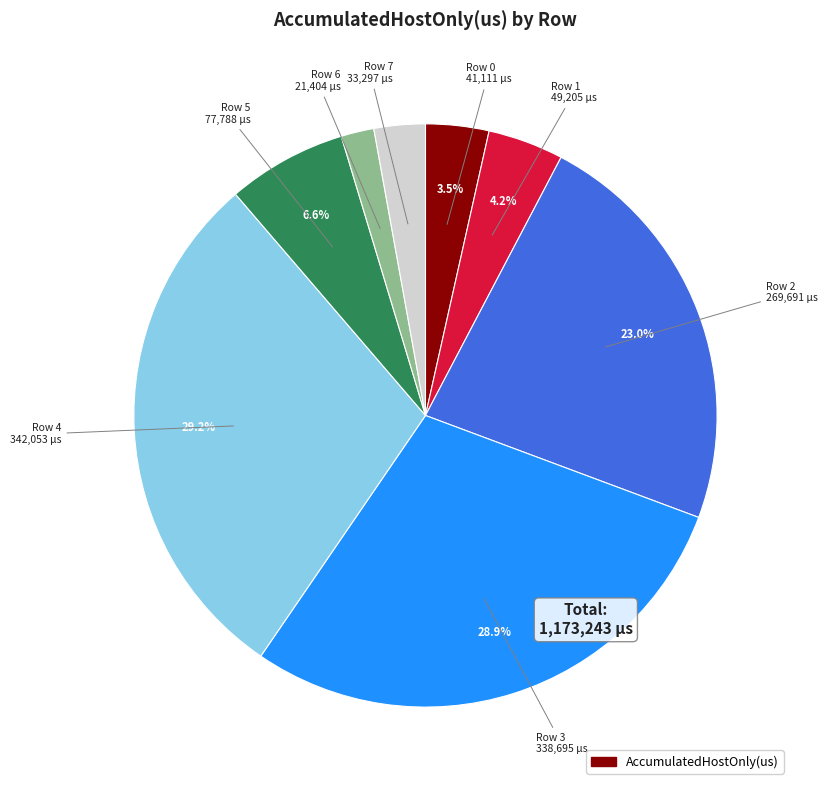

Is there any slice that represents more than half of the pie?

No